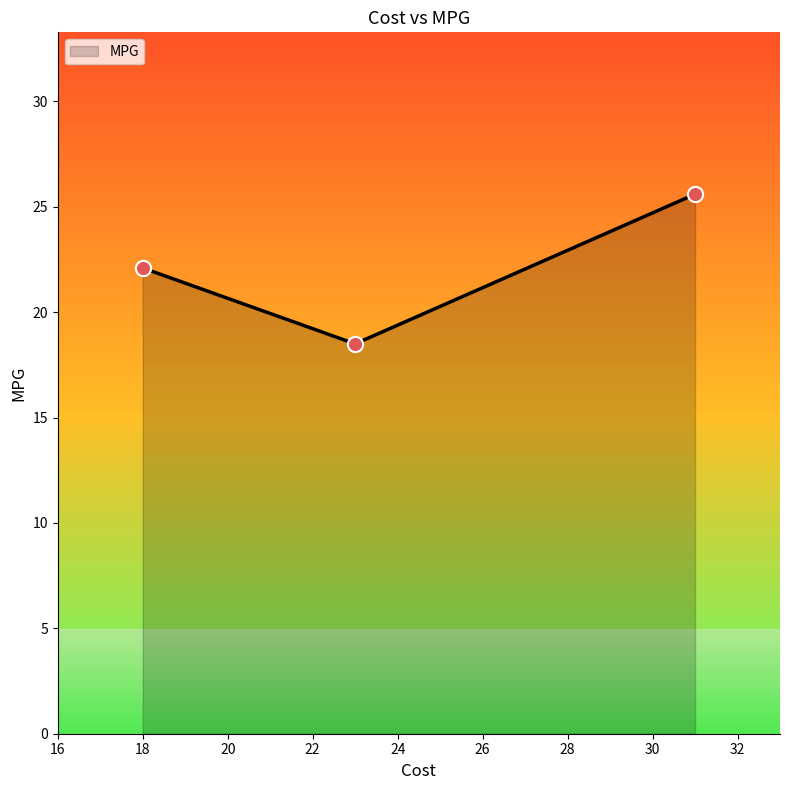

What is the average value?

22.1